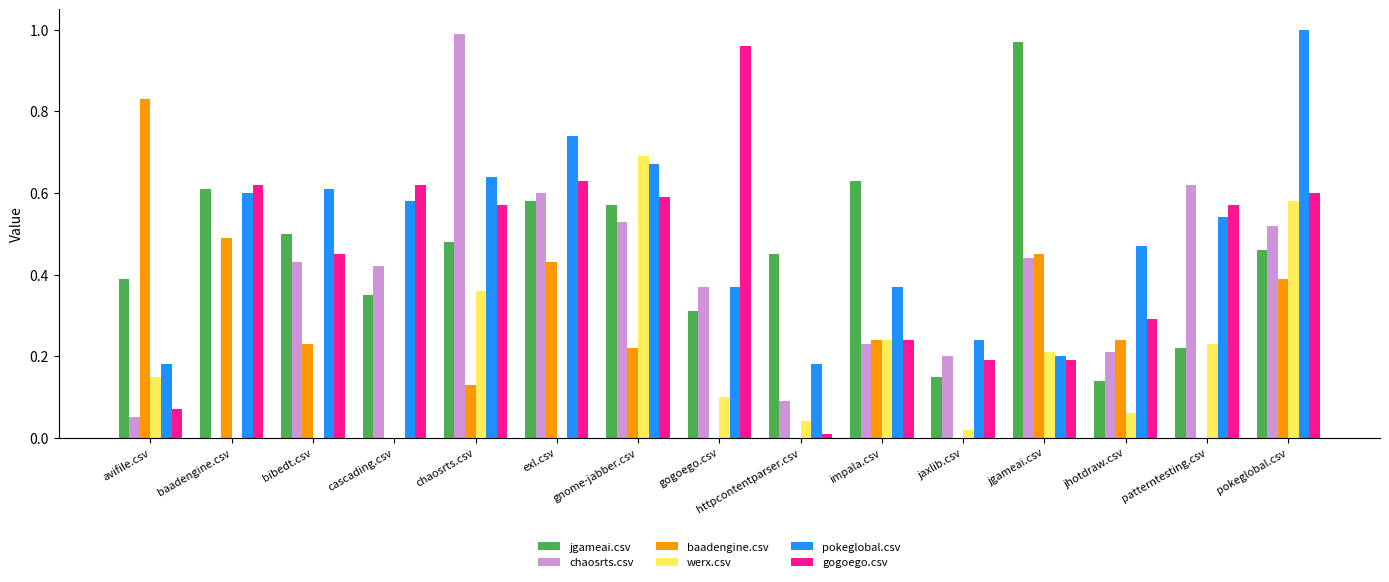

Which category has the highest value in the pokeglobal.csv series?

pokeglobal.csv